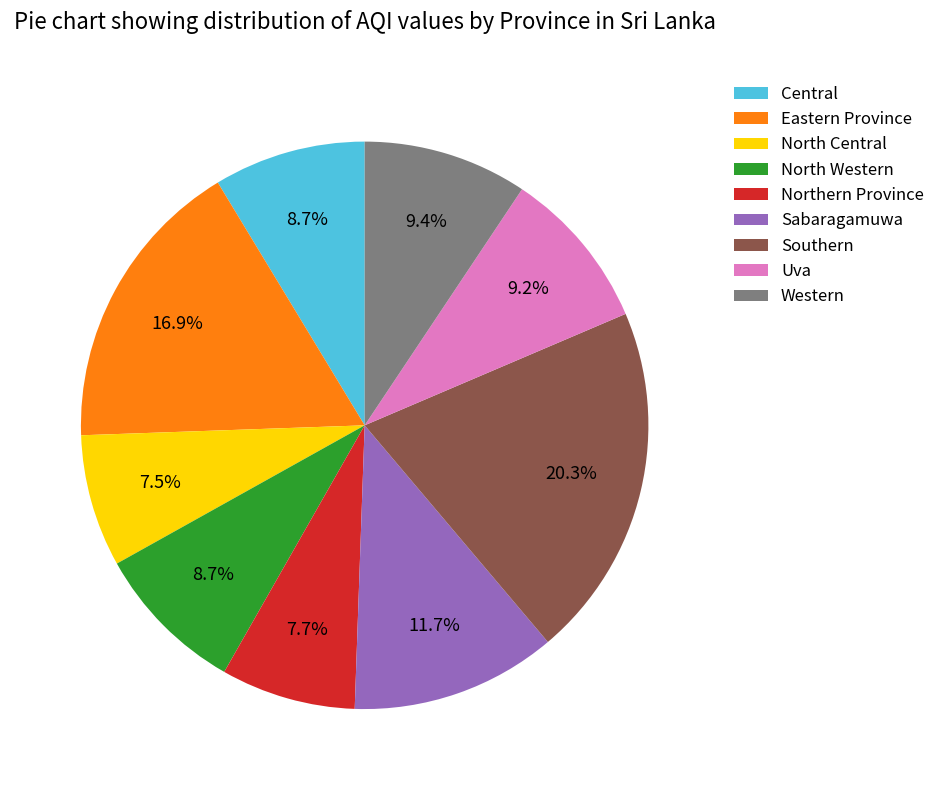

Between Southern and Sabaragamuwa, which is larger?

Southern